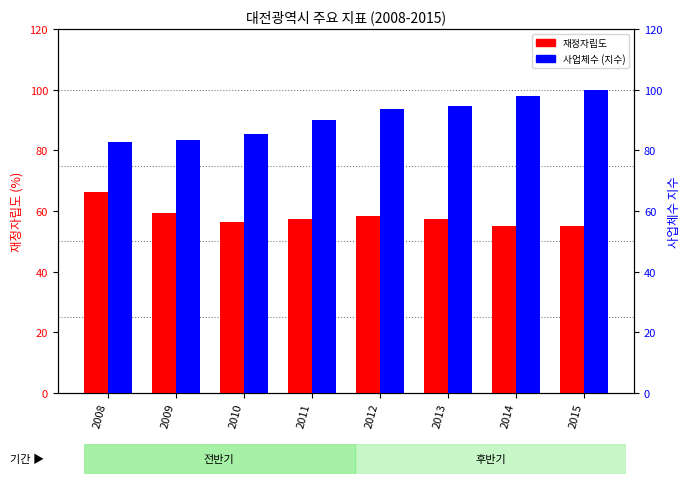

How many values in the 사업체수 (지수) series exceed 93?

4